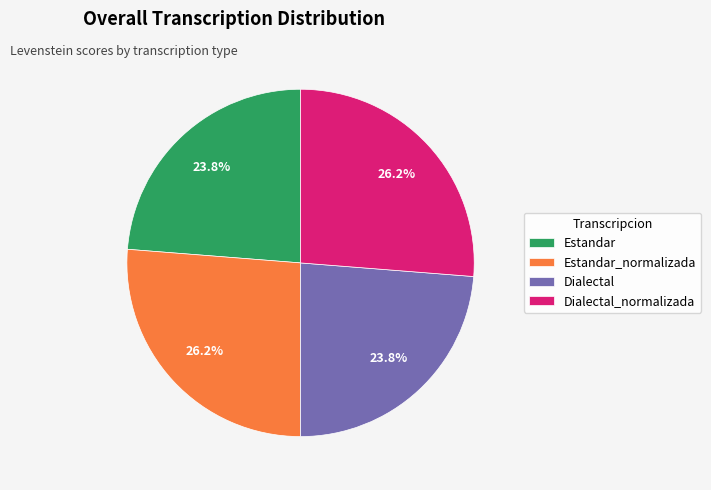

To the nearest percent, what is the combined percentage of Estandar and Estandar_normalizada?

50%